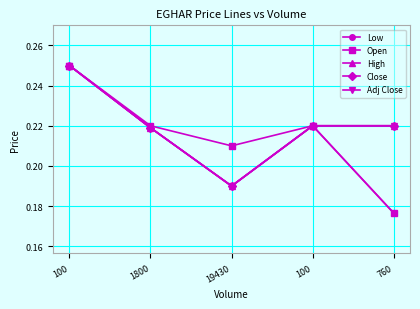

Does the chart have visible grid lines?

Yes